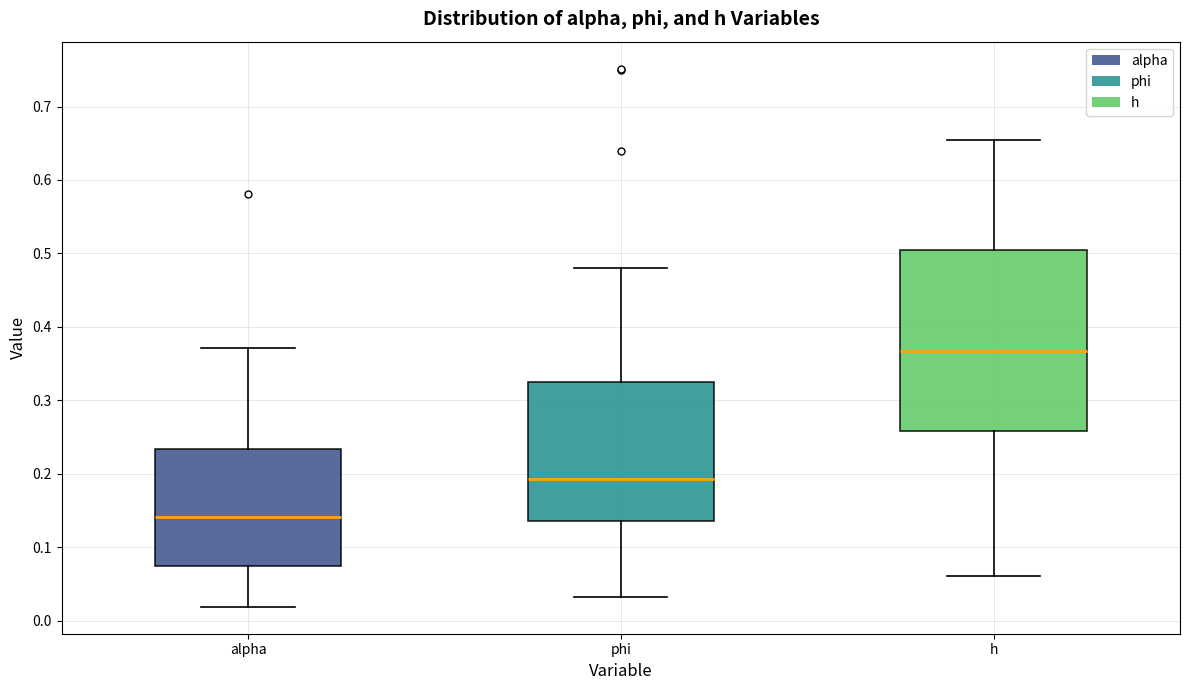

Which box has the lowest median line?

alpha